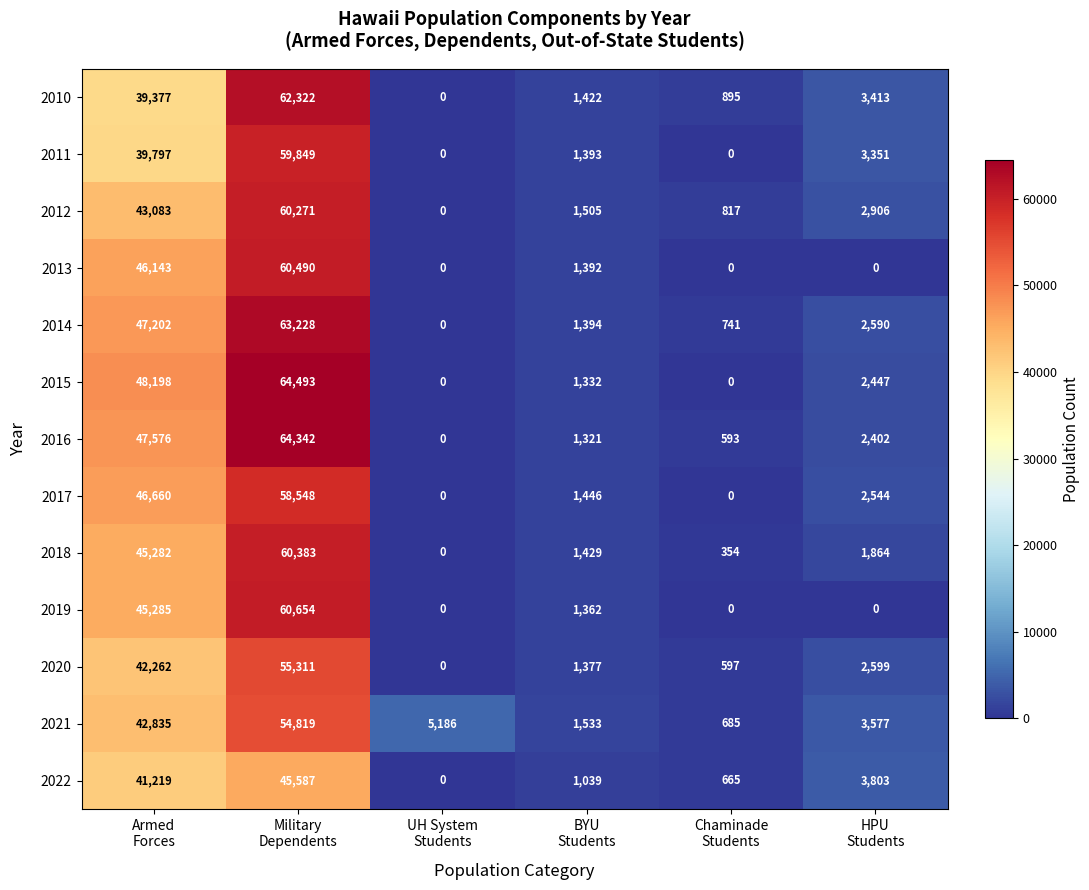

What is the difference between the second highest and second lowest values in the 2013 series?

46143